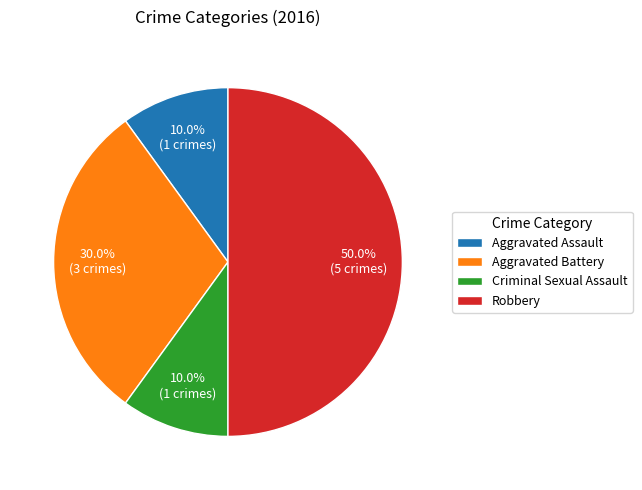

Which has a higher value, Criminal Sexual Assault or Robbery?

Robbery